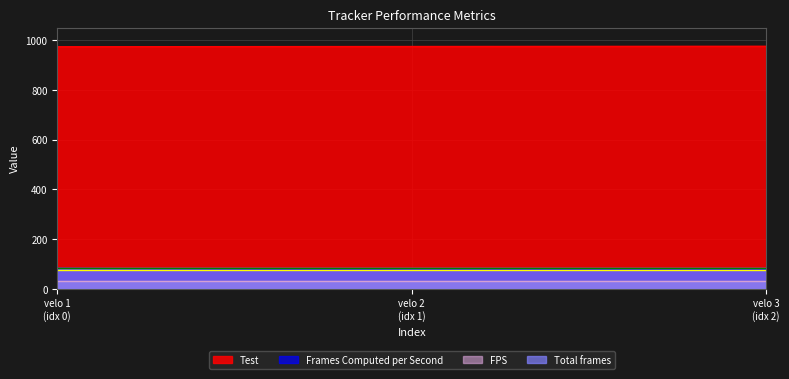

Which series has the largest total across all categories?

Test